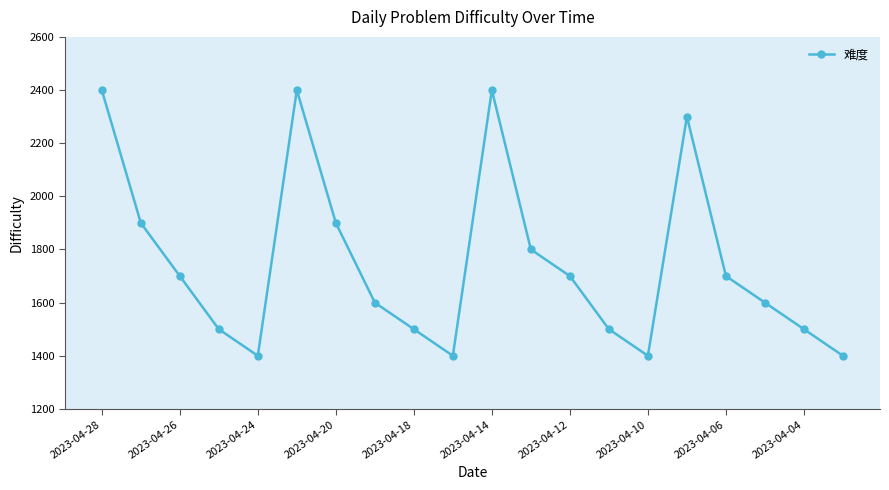

Reading left to right, transcribe all the data shown in this chart.

2400	1900	1700	1500	1400	2400	1900	1600	1500	1400	2400	1800	1700	1500	1400	2300	1700	1600	1500	1400